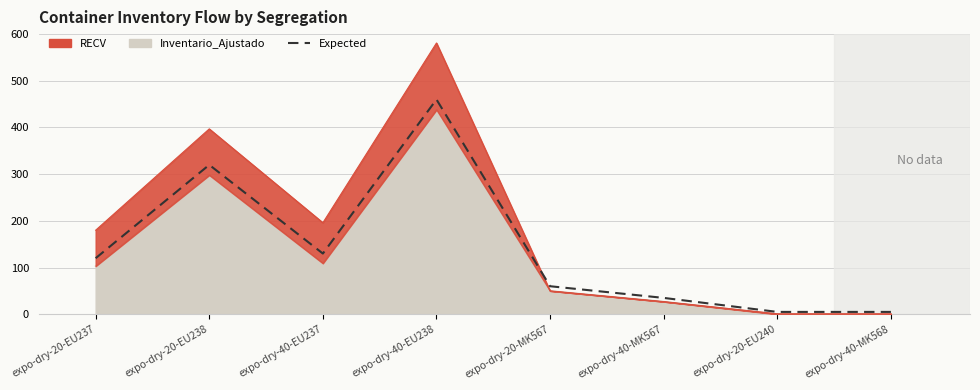

Is it true that the value at expo-dry-40-MK567 is 35?

True